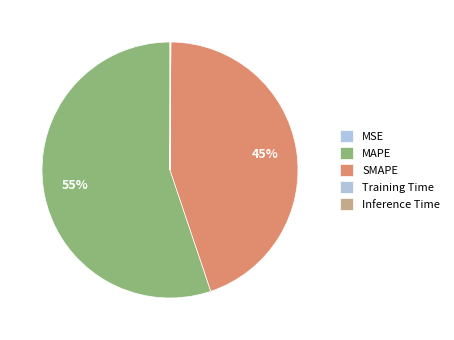

How many slices are in this pie chart?

5